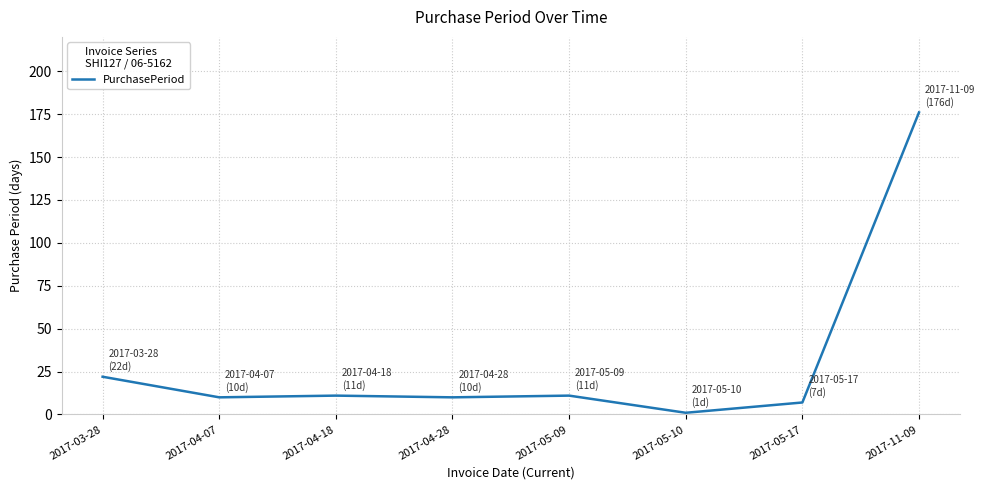

What is the difference between the second highest and second lowest values?

15